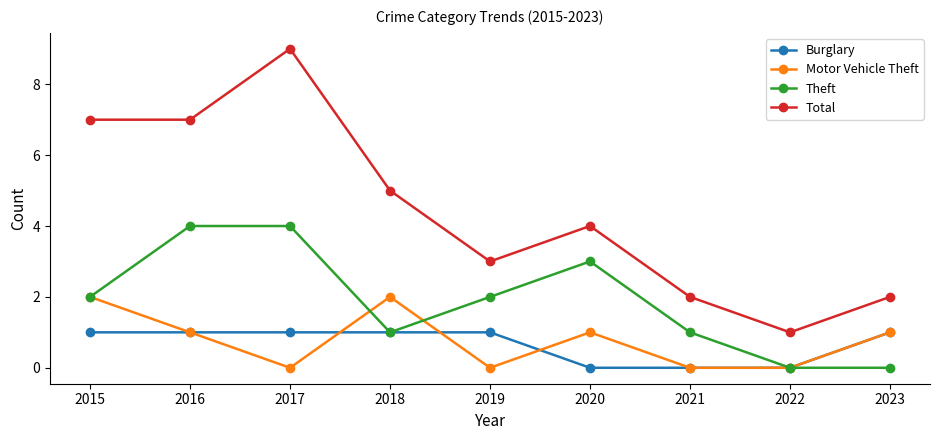

At which category does the chart reach its peak across all series?

2017